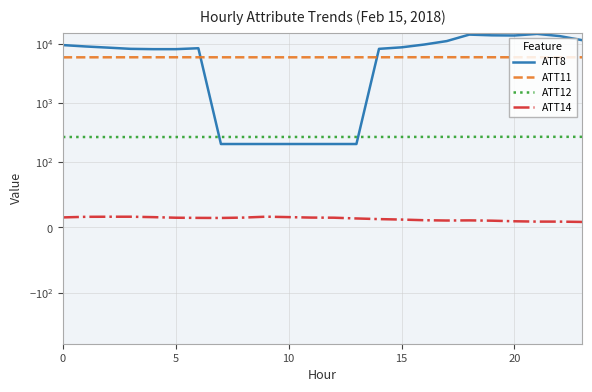

How many values in the ATT8 series are below 8600?

12